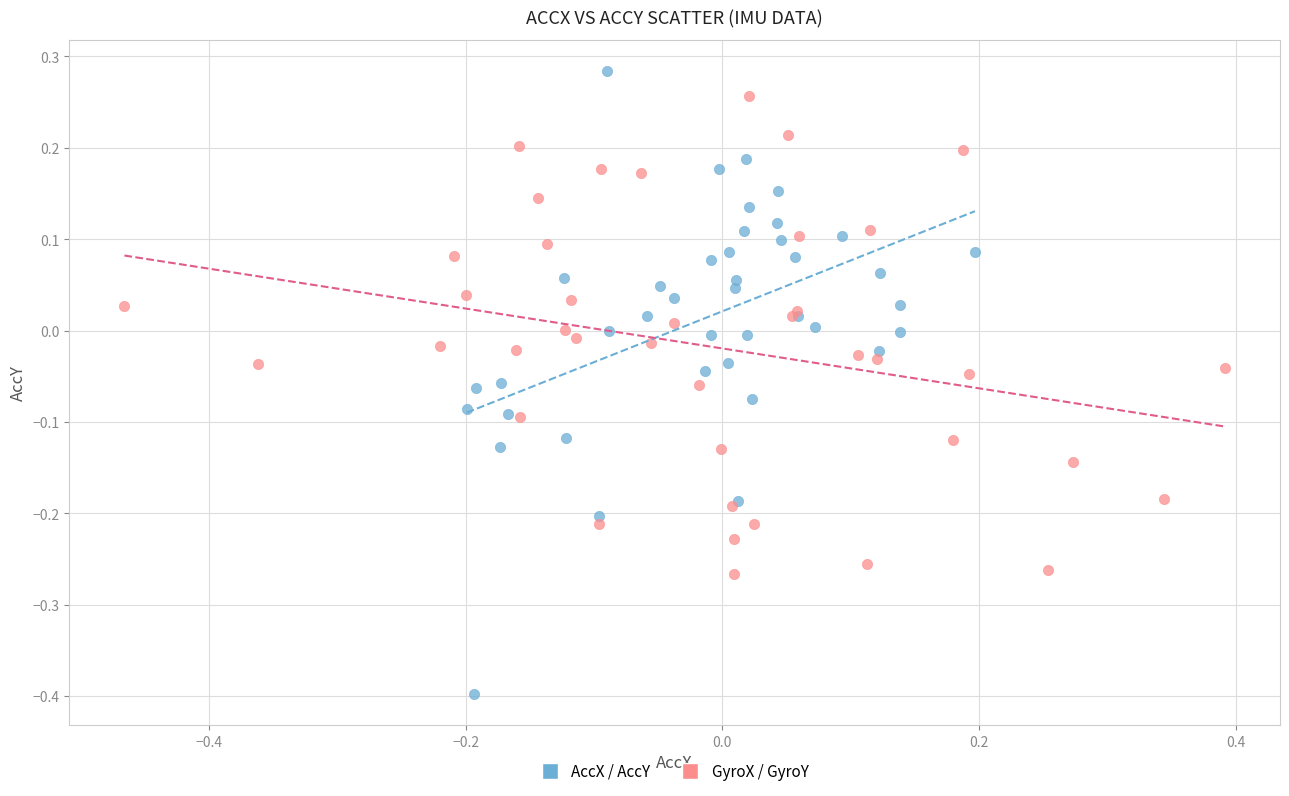

Which series has the widest spread of Y values?

AccX / AccY